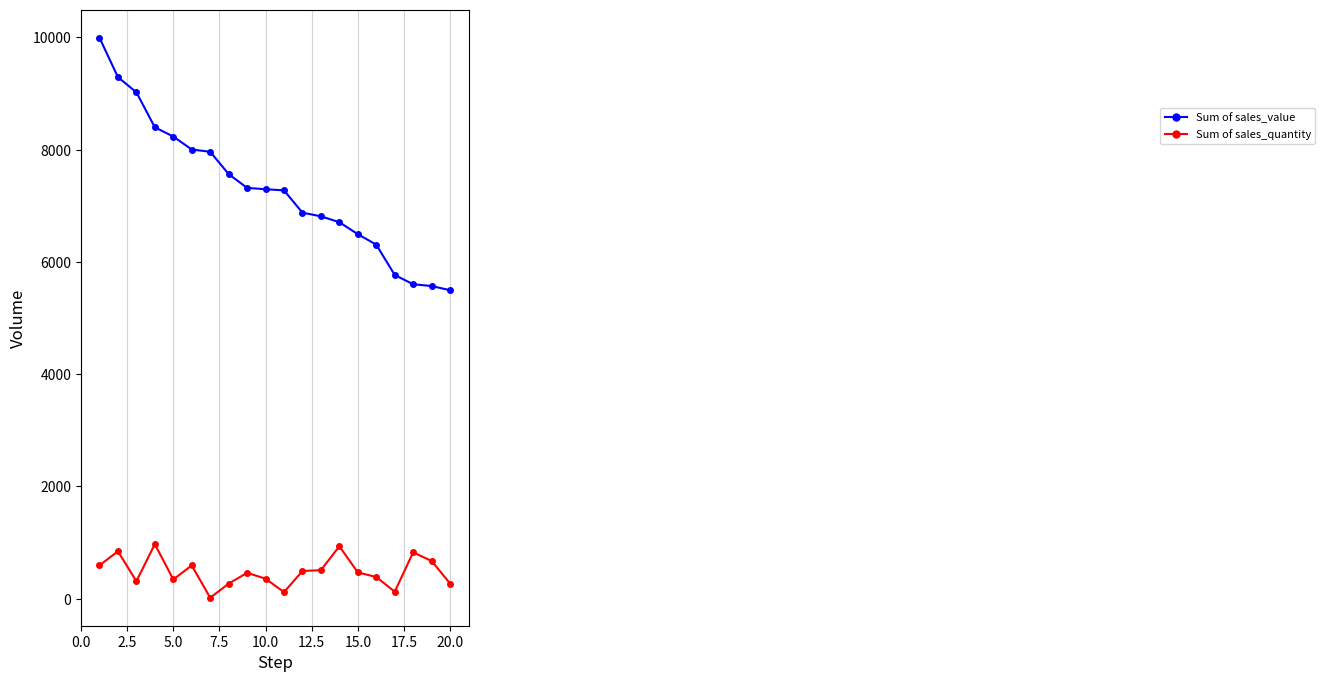

What is the minimum value for Sum of sales_quantity?

18.0